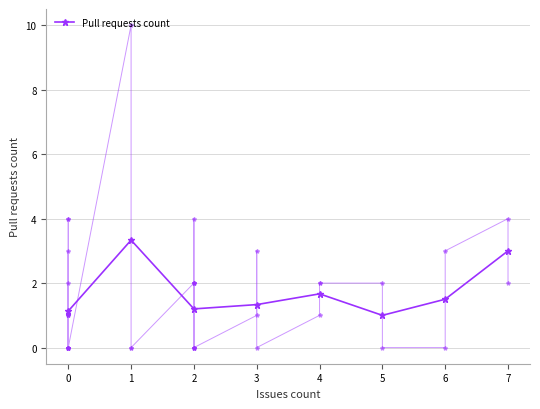

At which category does the data reach its first local peak?

1